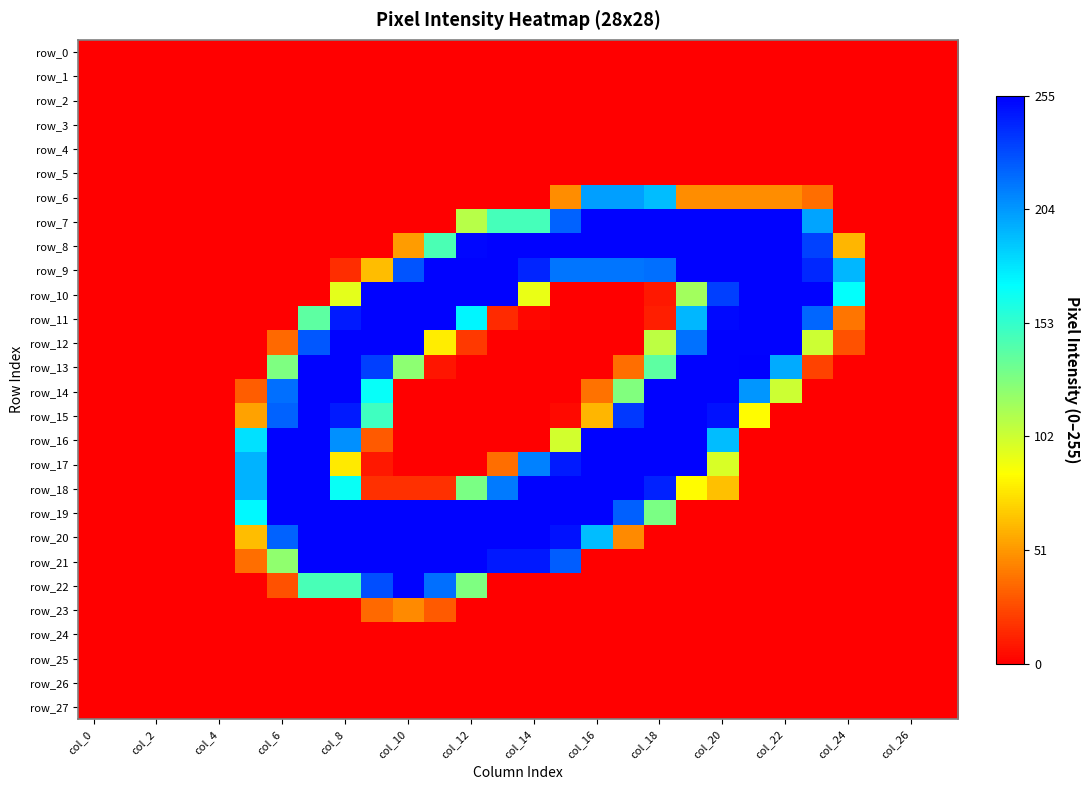

How many row_22 values are between 0 and 27?

22